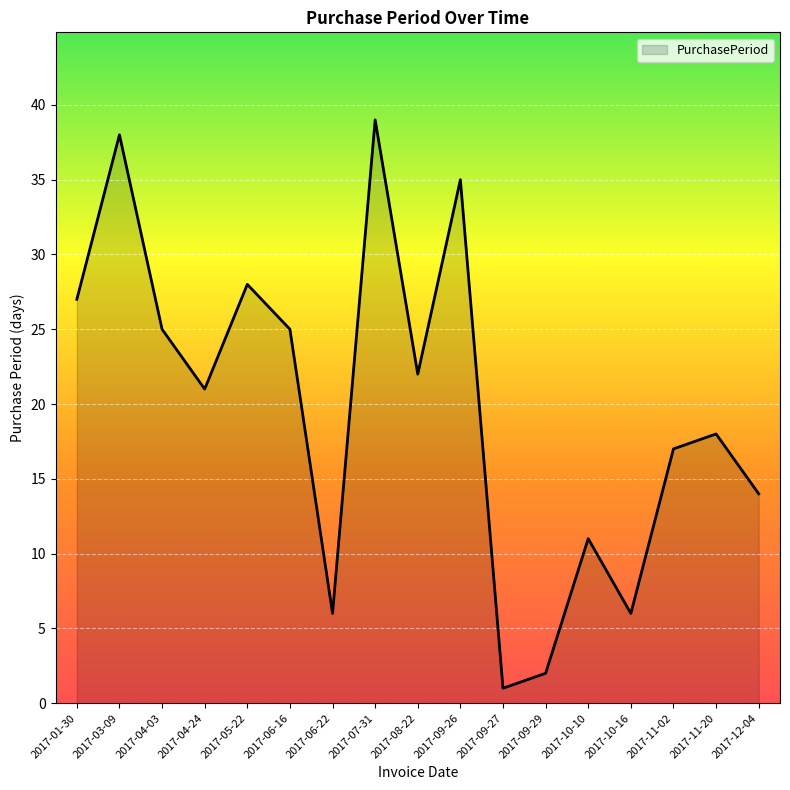

What is the difference between the values at 2017-04-03 and 2017-10-10?

14